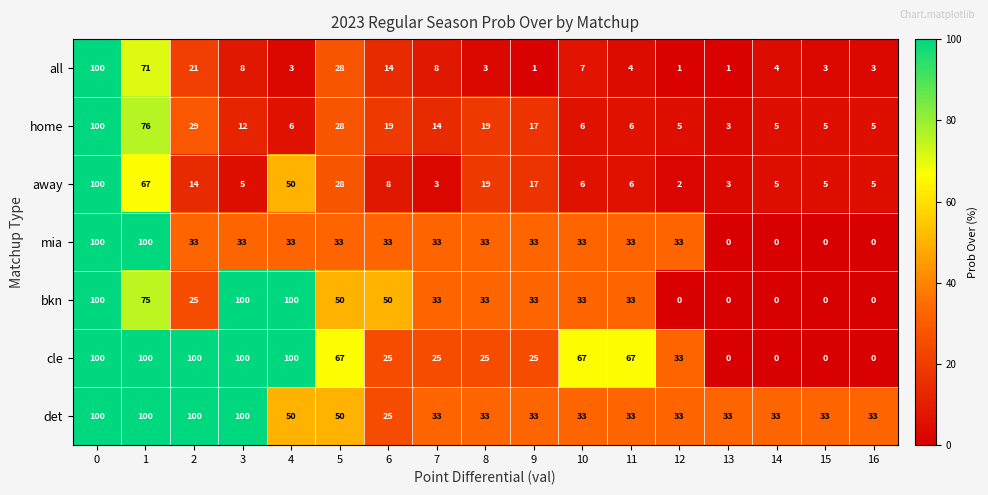

What is the highest value of the det series?

100